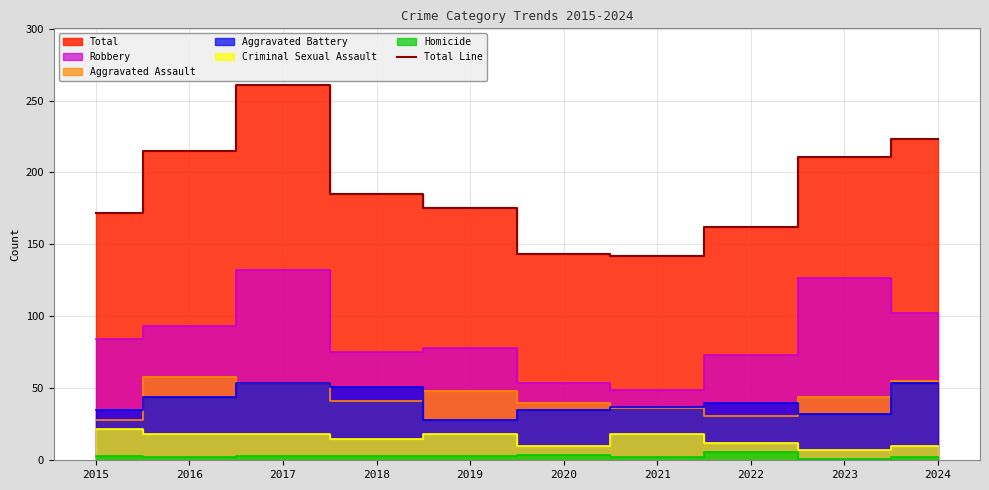

Reading left to right, extract all data points from this chart.

2015=172	2016=215	2017=261	2018=185	2019=175	2020=143	2021=142	2022=162	2023=211	2024=223